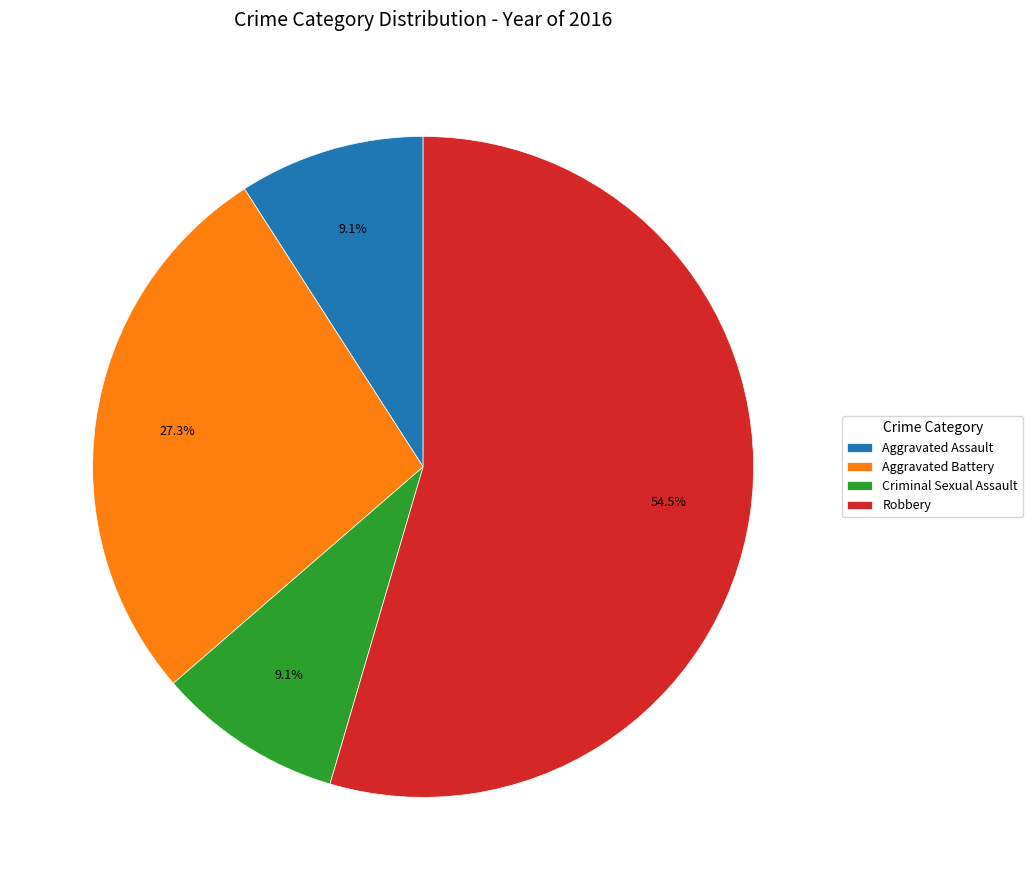

What is the ratio of the value at Criminal Sexual Assault to the value at Robbery?

0.2